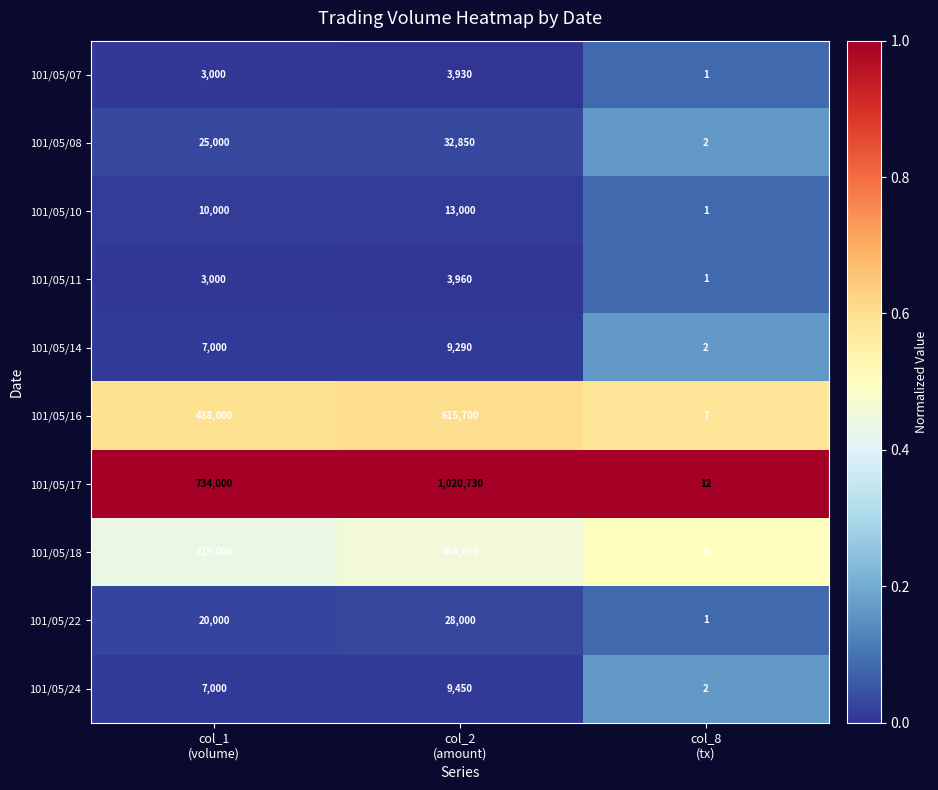

Count the 101/05/07 values in the range 1 to 3930.

3